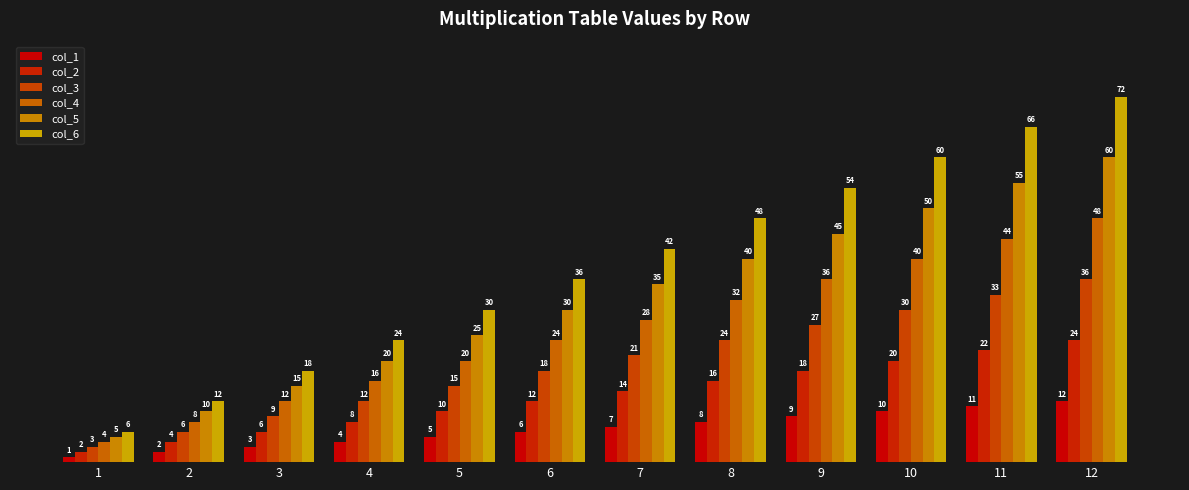

At which label does col_6 first exceed 42?

8